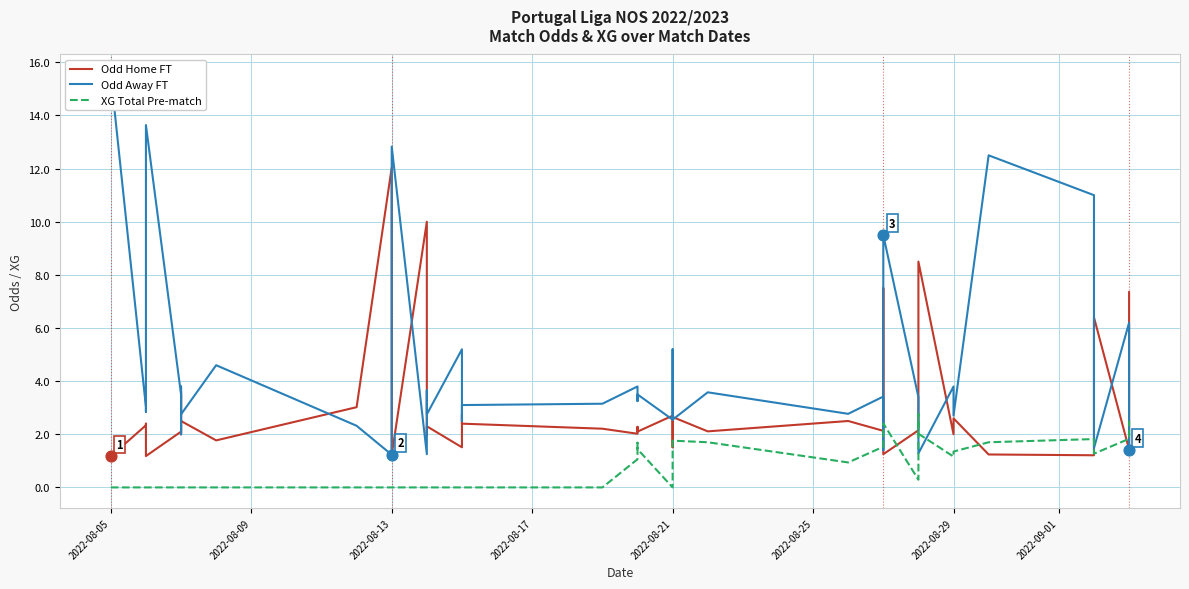

What are all the series names shown in the legend?

Odd Home FT, Odd Away FT, XG Total Pre-match